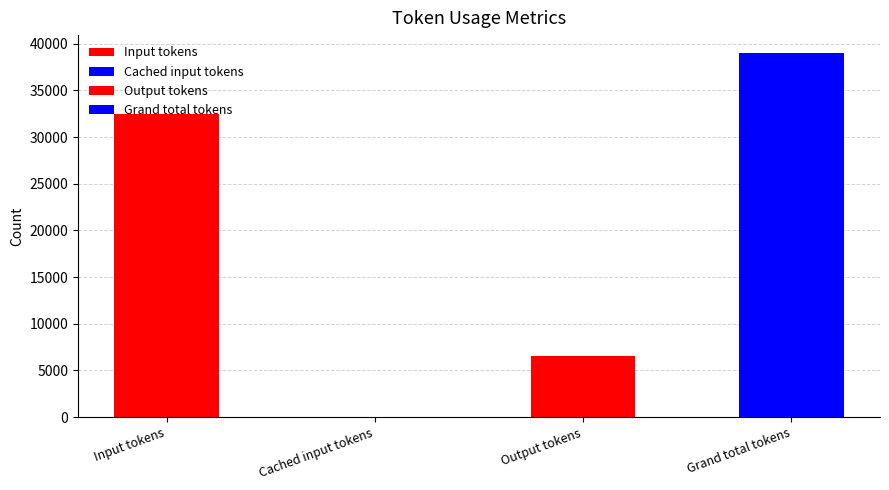

Reading right to left, what are all the values shown in this chart?

Grand total tokens=38969	Output tokens=6511	Cached input tokens=0	Input tokens=32458